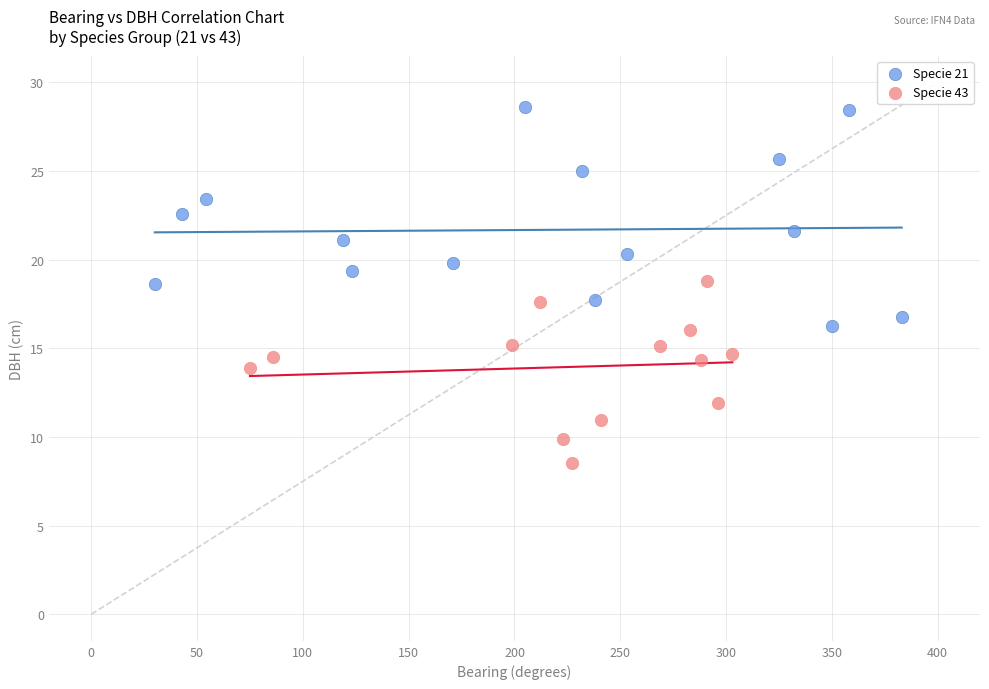

Which series reaches the minimum Y coordinate?

Specie 43